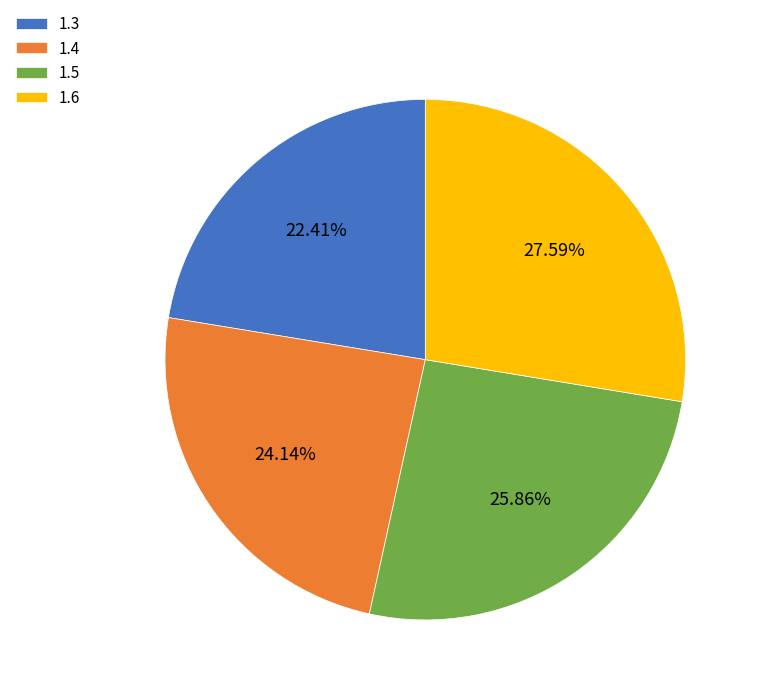

Count the number of slices in the pie.

4